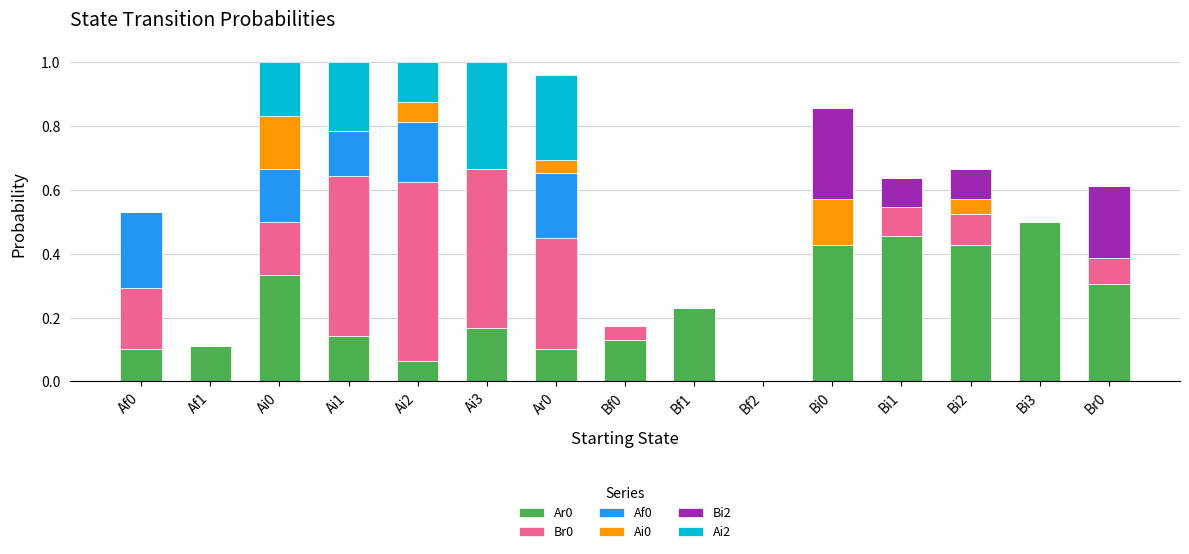

What is the total value across all series at Ar0?

1.0